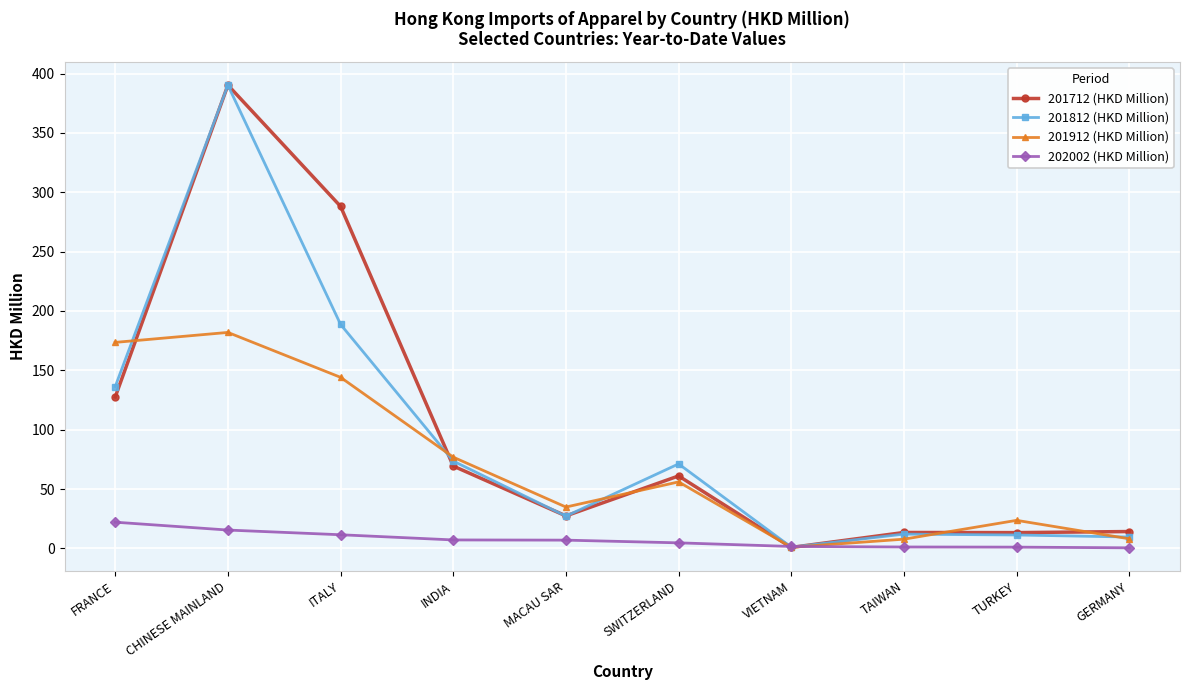

Is the value of 202002 (HKD Million) at MACAU SAR greater than the value of 201912 (HKD Million) at MACAU SAR?

No